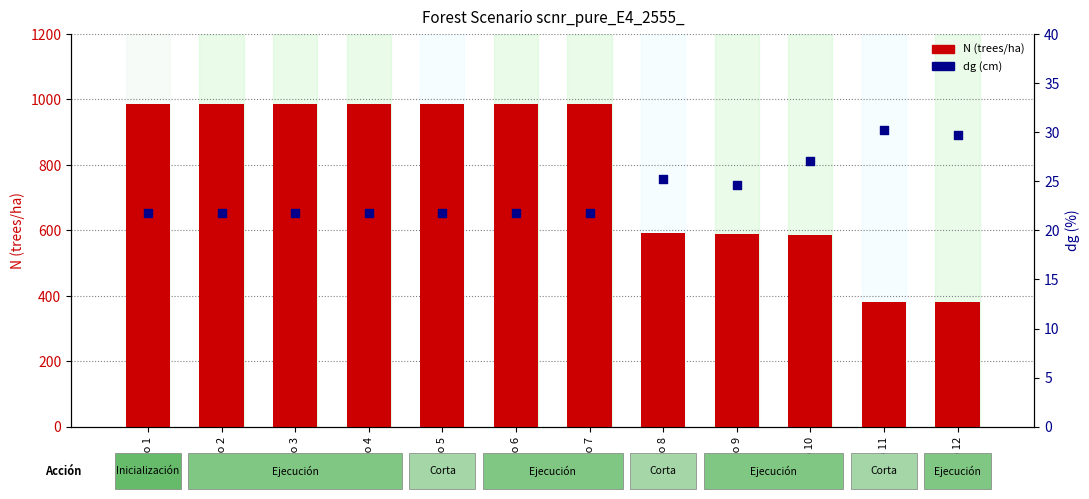

Which series contains the highest Y value?

N (trees/ha)